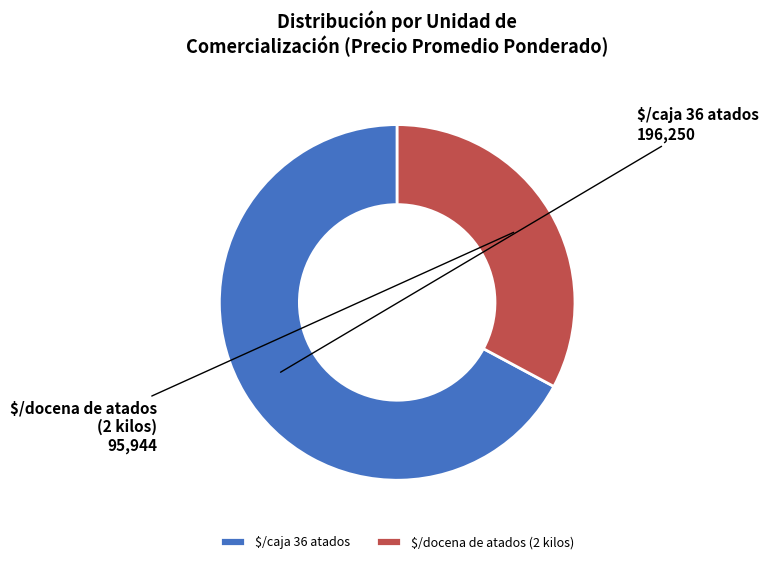

True or false: $/docena de atados (2 kilos) accounts for 33% of the total.

True